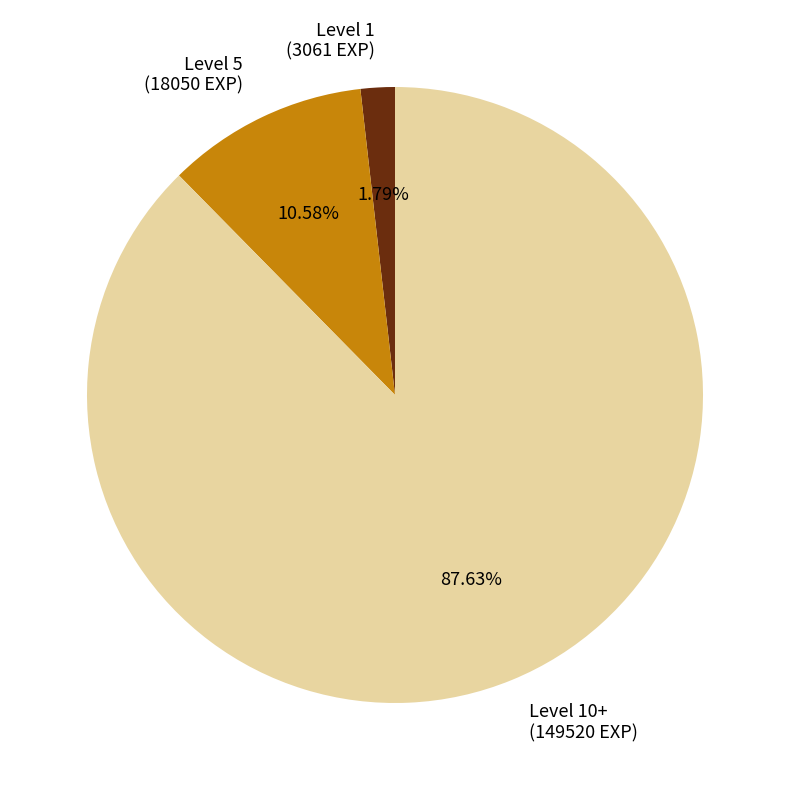

Which slice is the largest?

Level 10+